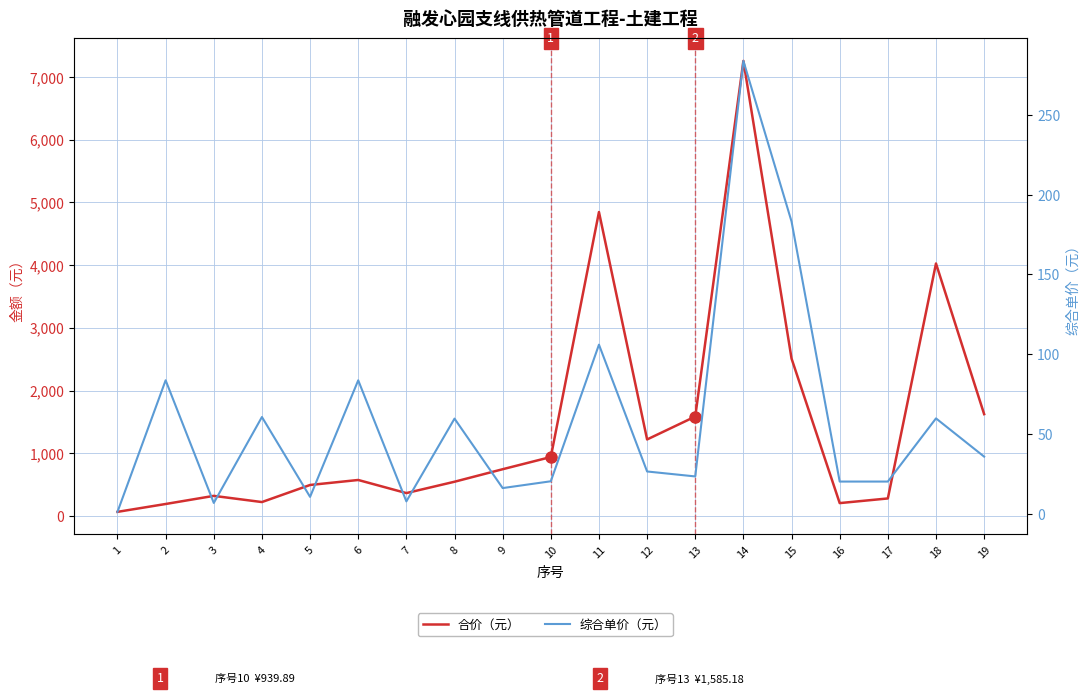

Reading left to right, list all the values displayed in this chart.

合价（元）: 65.8	191.0	320.6	221.9	494.1	573.8	364.9	545.9	745.3	939.9	4844.7	1219.8	1585.2	7253.2	2509.2	205.2	279.5	4024.4	1623.2
综合单价（元）: 1.4	83.8	7.0	60.8	10.8	83.8	8.0	59.8	16.3	20.6	106.1	26.7	23.6	283.7	183.2	20.4	20.4	59.9	36.0